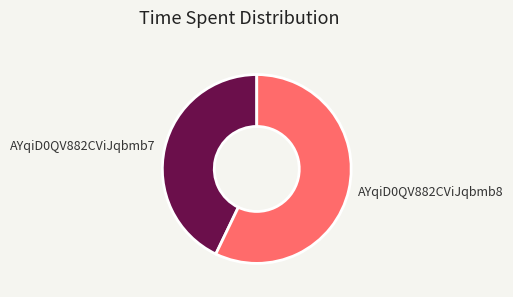

Rank the categories by value from highest to lowest.

AYqiD0QV882CViJqbmb8, AYqiD0QV882CViJqbmb7